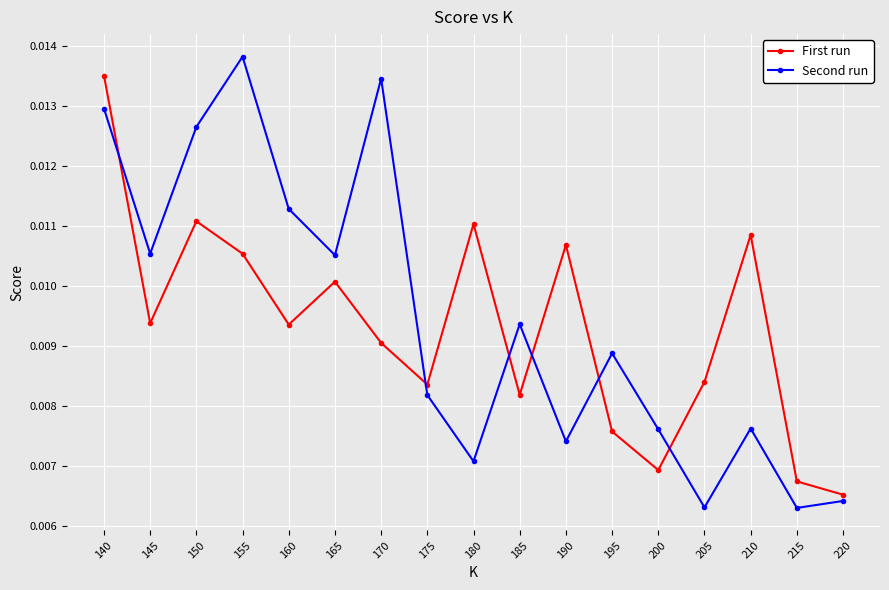

Between 175 and 210, which series saw the biggest shift?

First run